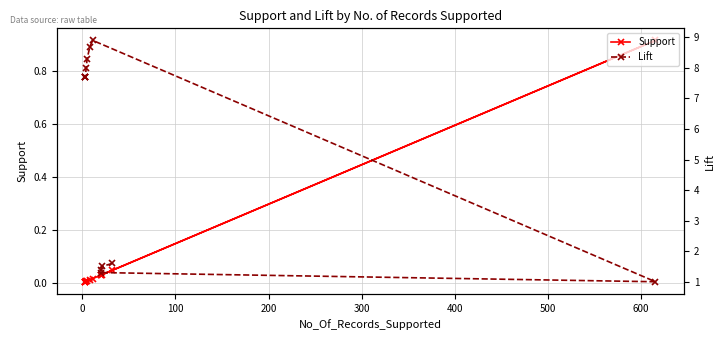

Rank the series by their average value, from lowest to highest.

Support, Lift